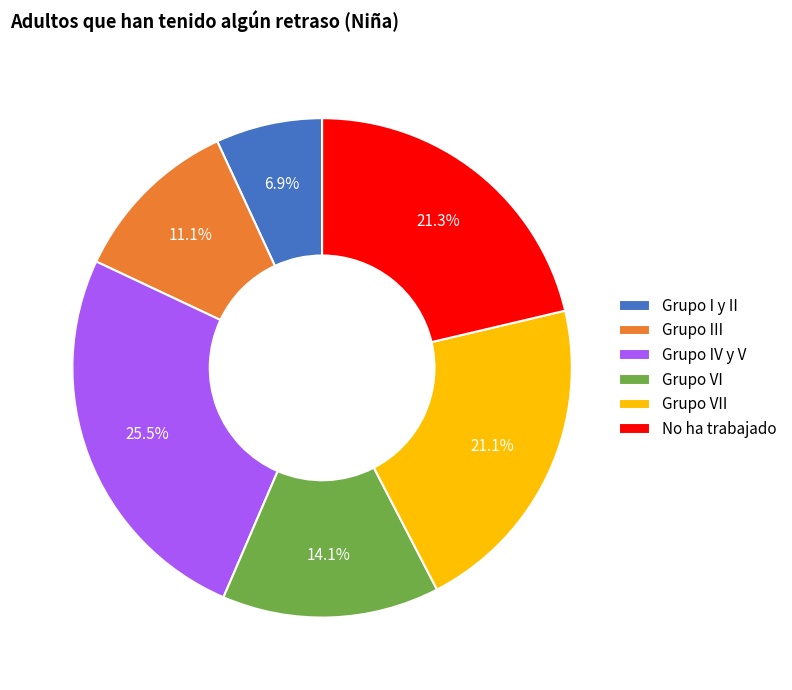

Between Grupo IV y V and Grupo III, which is larger?

Grupo IV y V